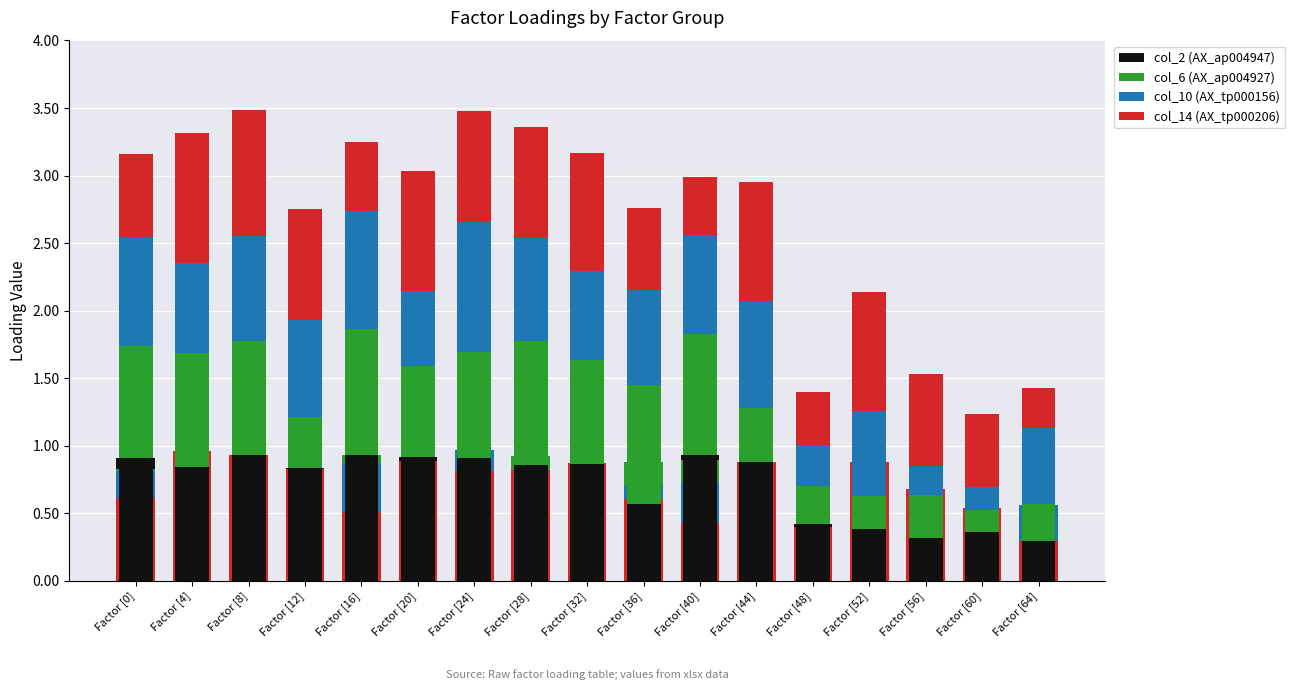

Which series has the widest spread of values?

col_10 (AX_tp000156)